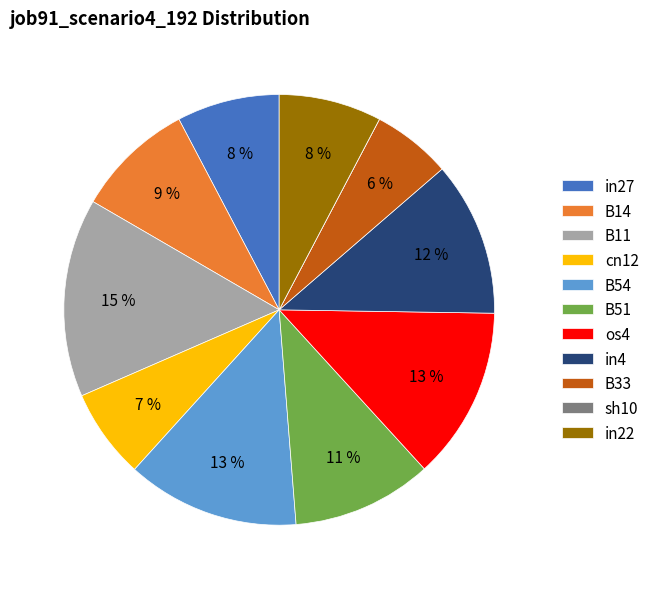

Is there any slice that represents more than half of the pie?

No